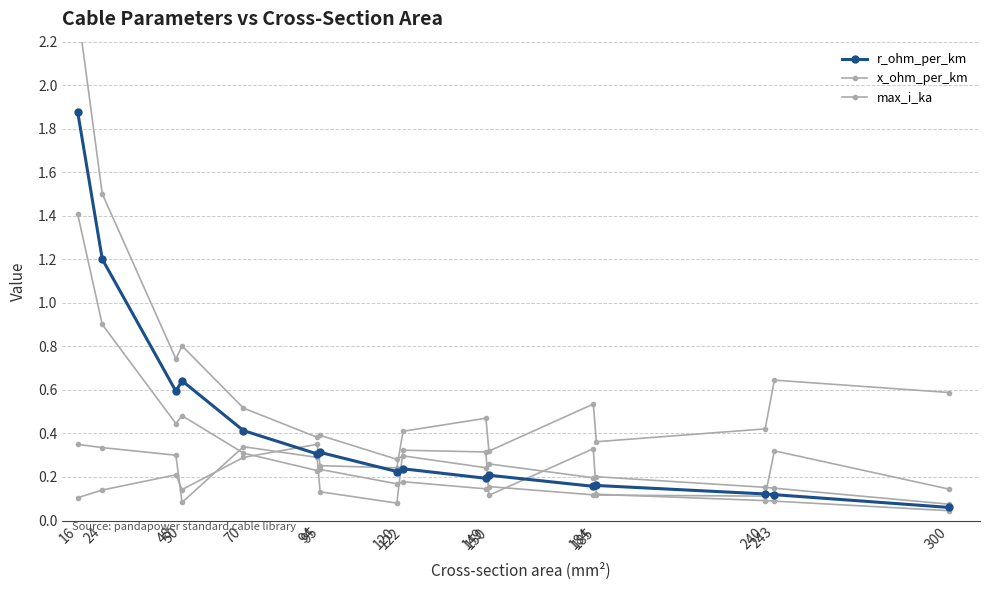

The r_ohm_per_km series shows 0.2 at 185. True or false?

False